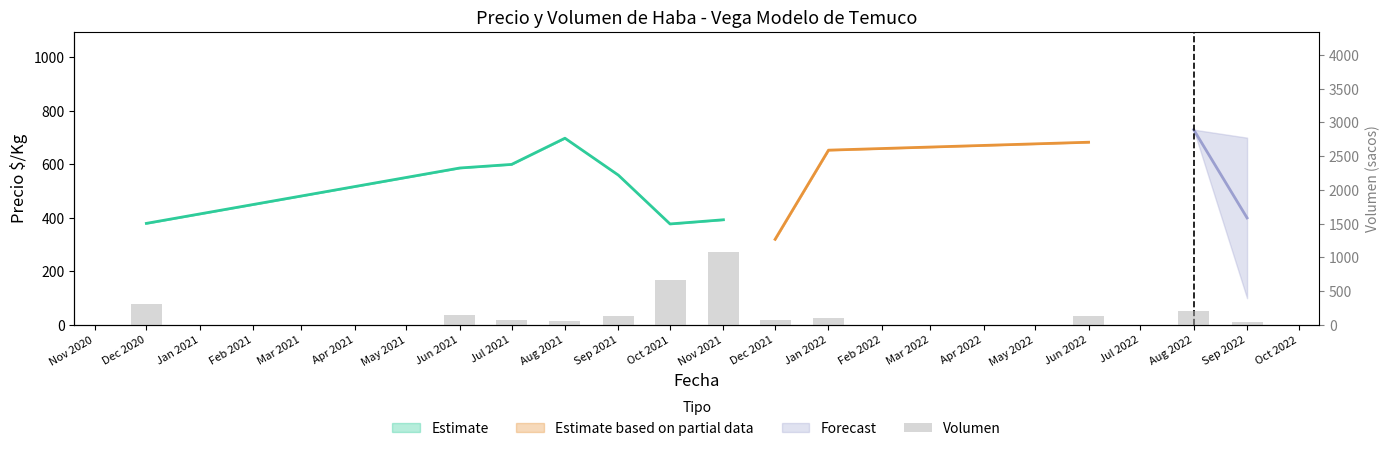

How many bars are there in total?

12